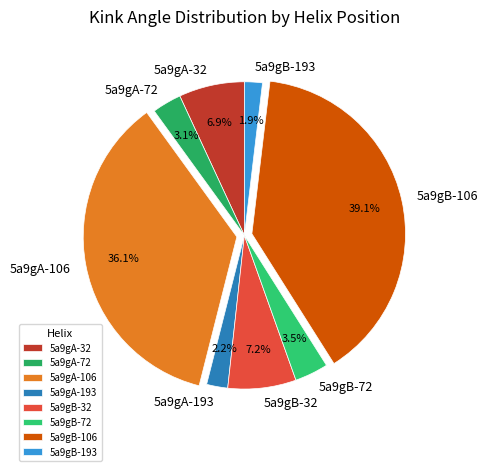

Count the number of slices in the pie.

8